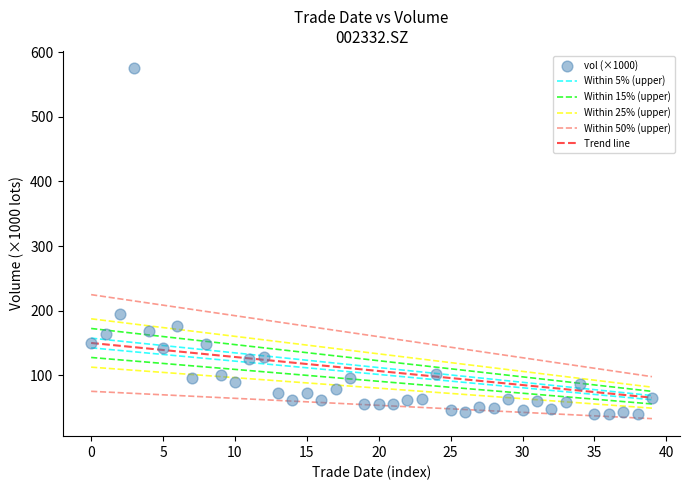

What Y value in the scatter plot is closest to 307?

194.5